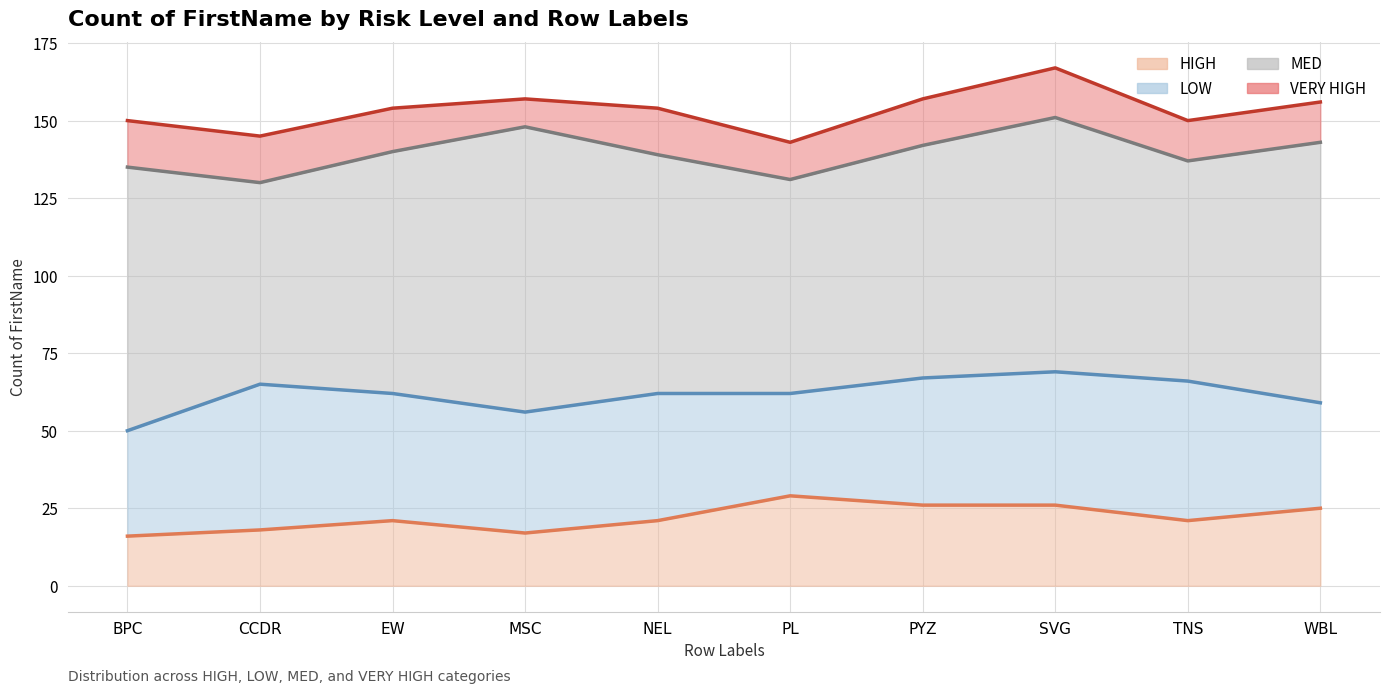

Rank the series by their maximum value, from lowest to highest.

VERY HIGH, HIGH, LOW, MED